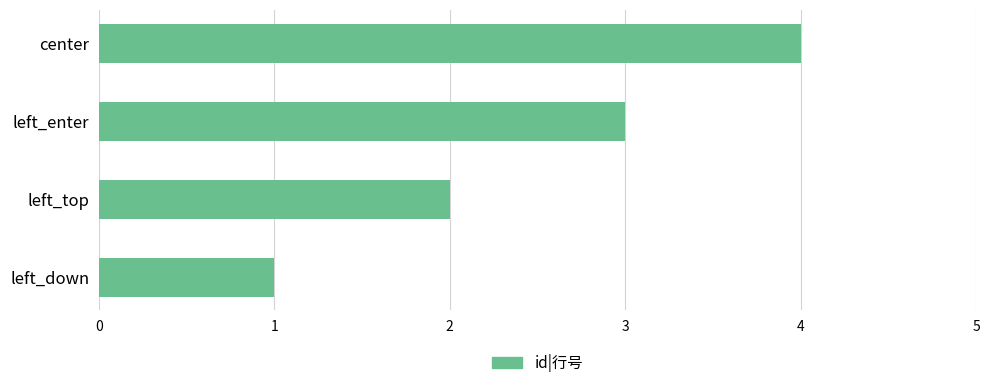

The value at center is 4. True or false?

True